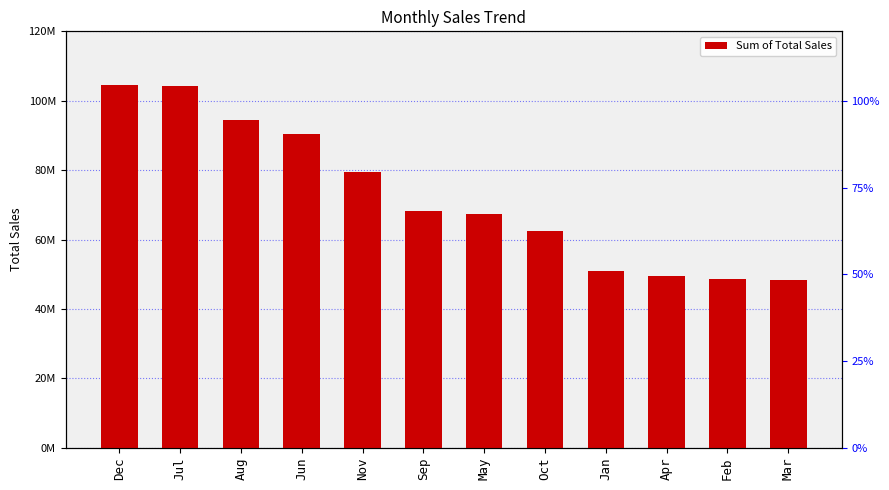

How many values exceed 68100000?

5